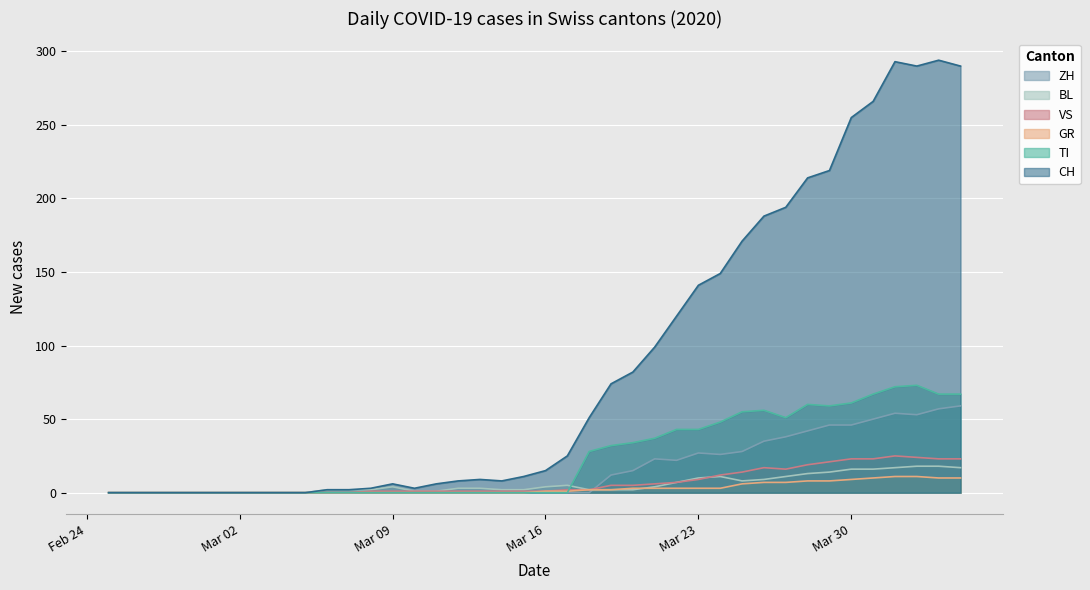

Which series has the largest total across all categories?

CH